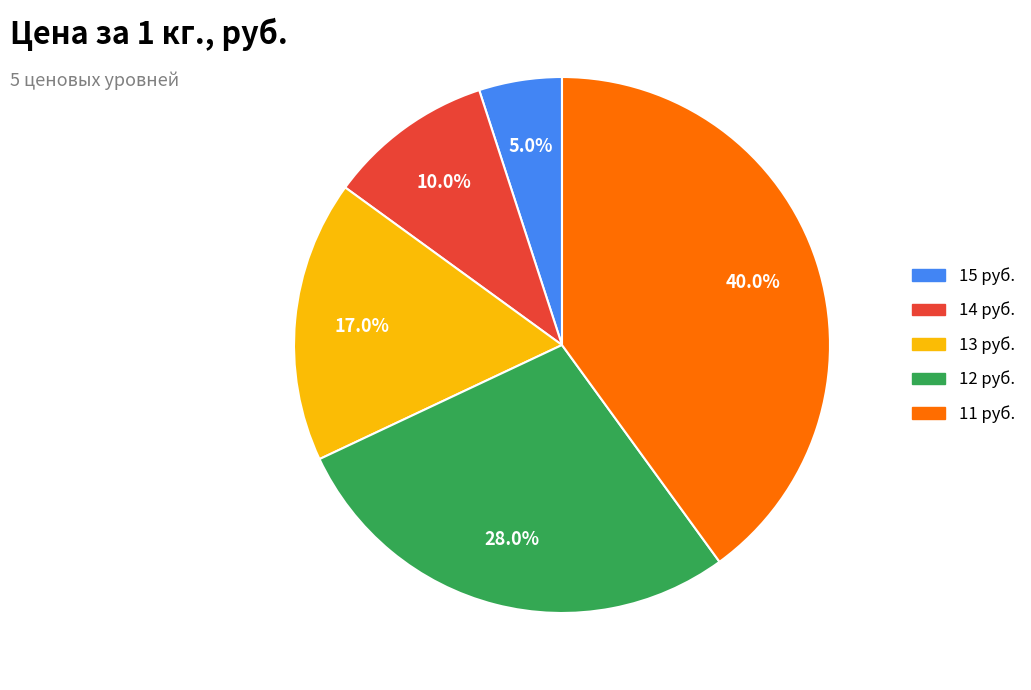

Is there a majority slice in this chart?

No